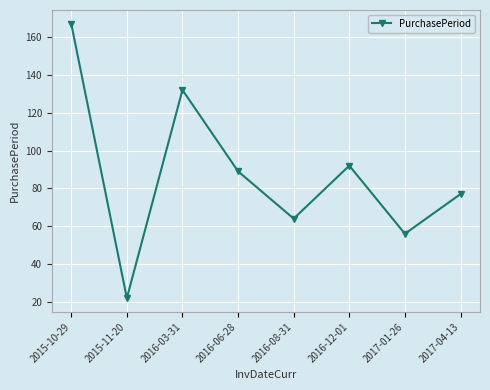

Reading right to left, transcribe all the data shown in this chart.

2017-04-13=77	2017-01-26=56	2016-12-01=92	2016-08-31=64	2016-06-28=89	2016-03-31=132	2015-11-20=22	2015-10-29=167